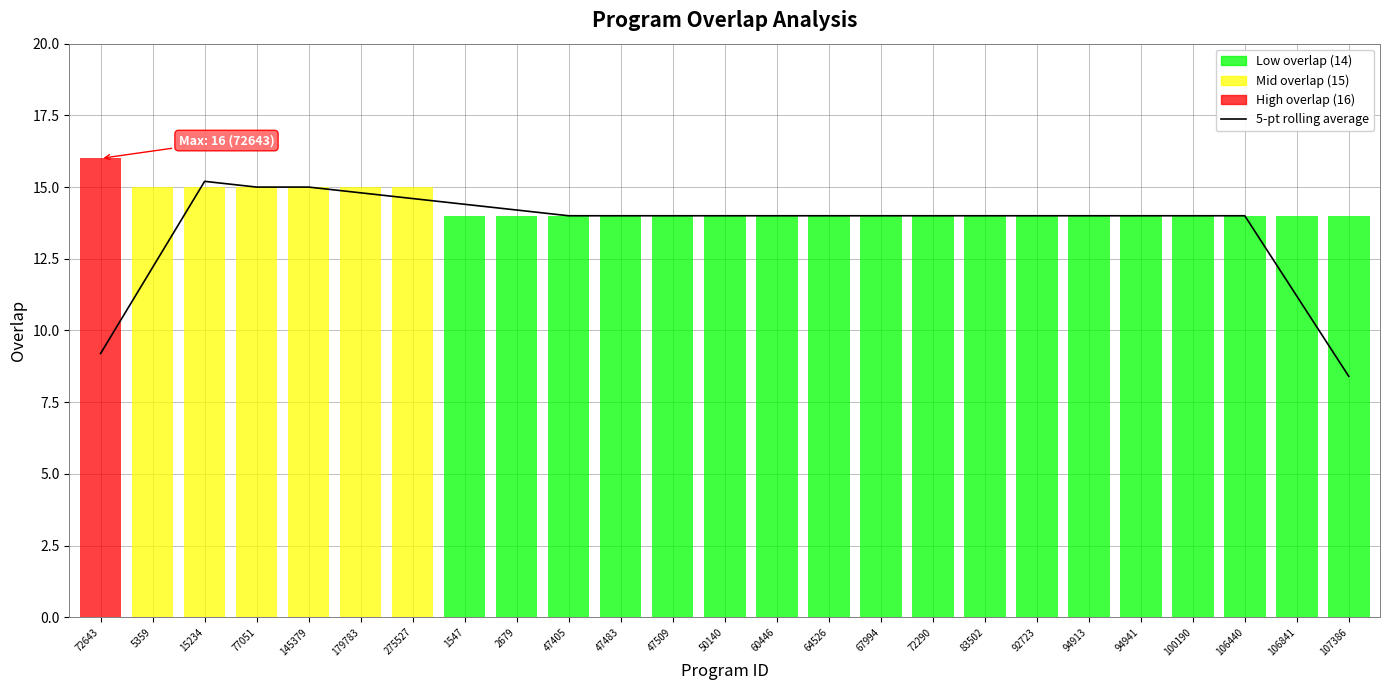

True or false: there are more than 2 points higher than both neighbors.

False